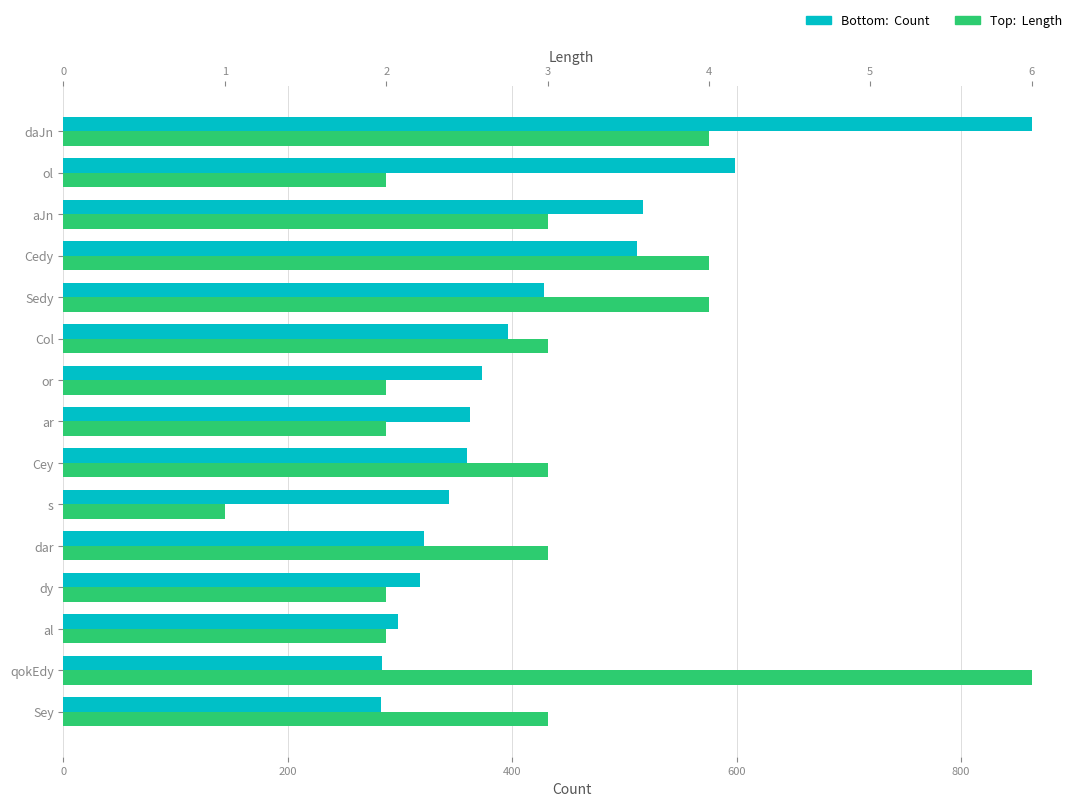

Count the number of data series in this chart.

2